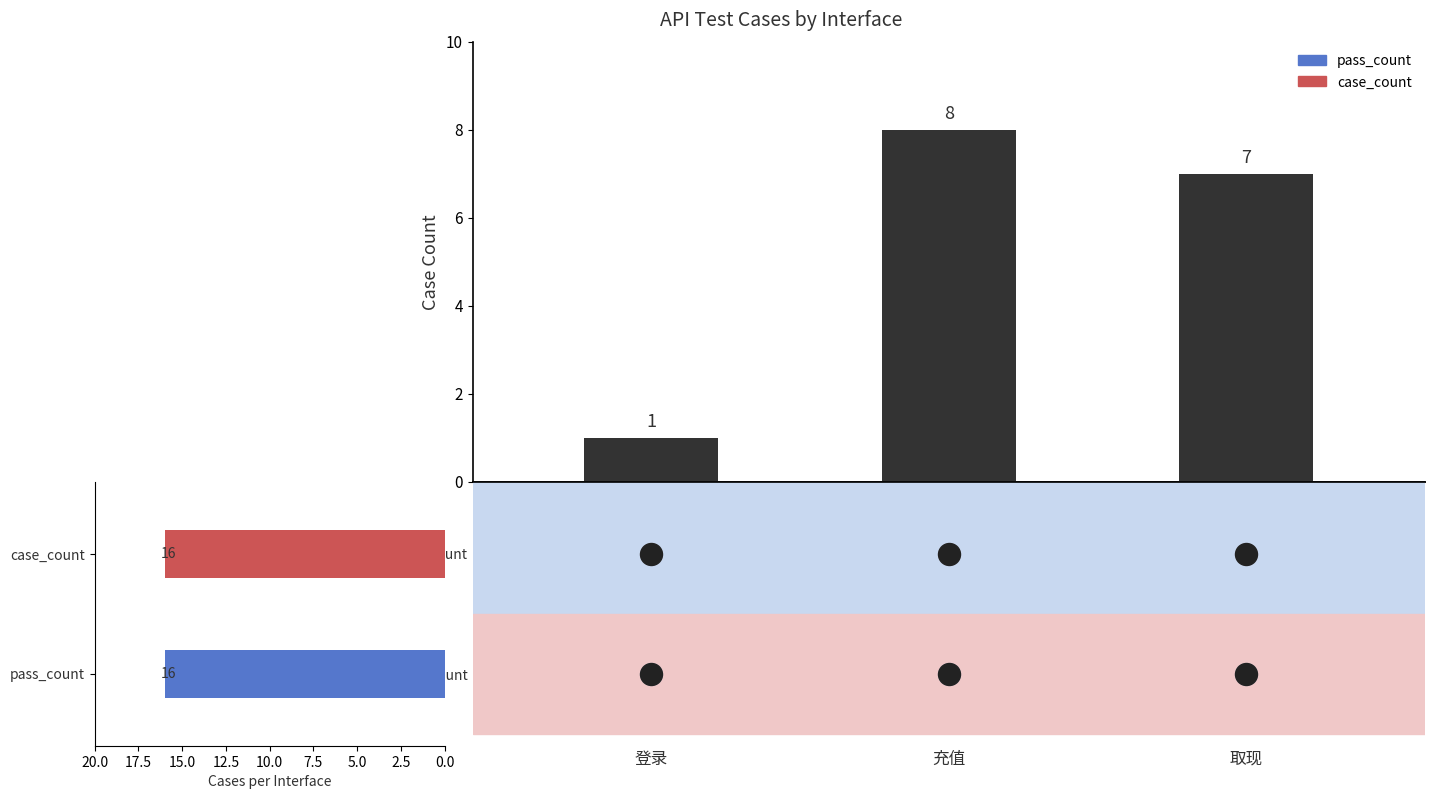

Between 取现 and 充值, which is larger?

充值